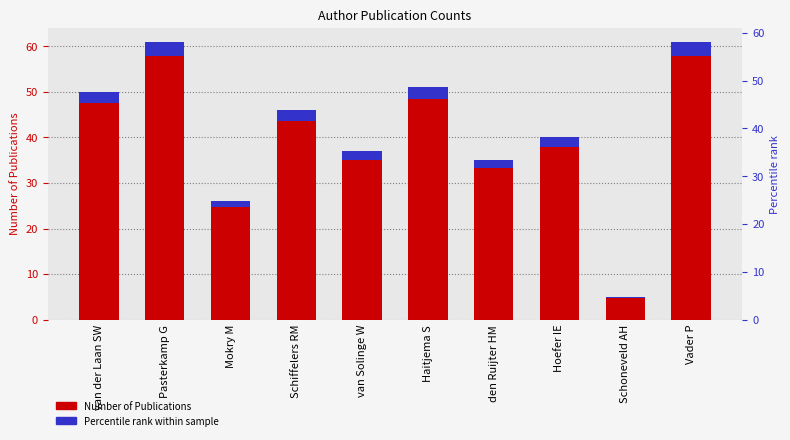

List the labels in order of Percentile rank within sample value, largest first.

Pasterkamp G, Vader P, Haitjema S, van der Laan SW, Schiffelers RM, Hoefer IE, van Solinge W, den Ruijter HM, Mokry M, Schoneveld AH